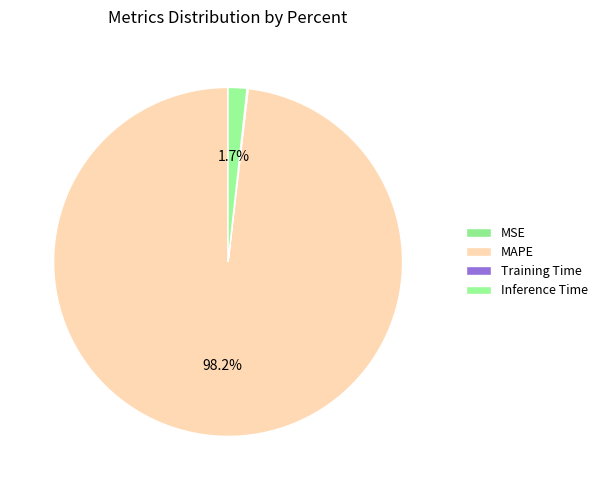

What is the total percentage of MAPE and Inference Time?

99.9%